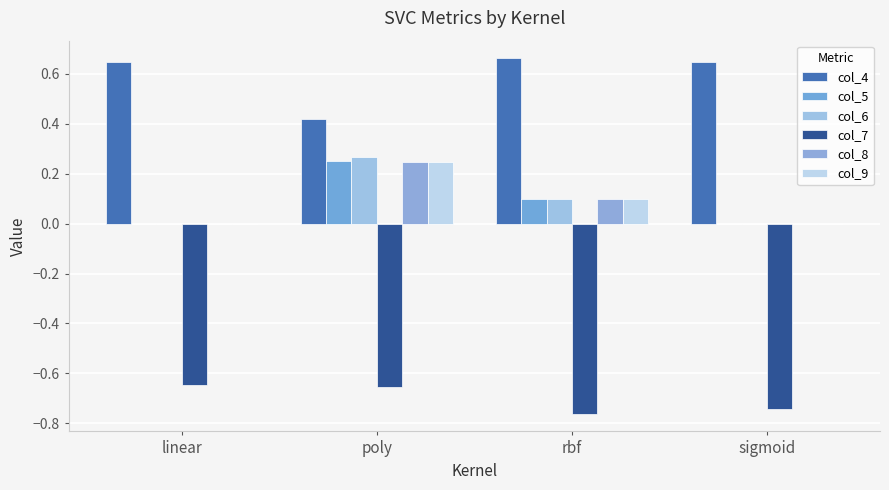

What is the average value of the col_5 series?

0.1